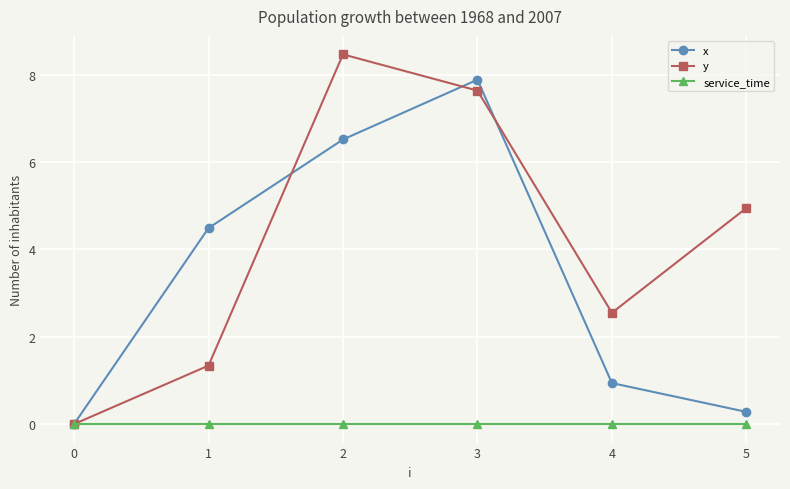

Between 0 and 4, which series saw the biggest shift?

y